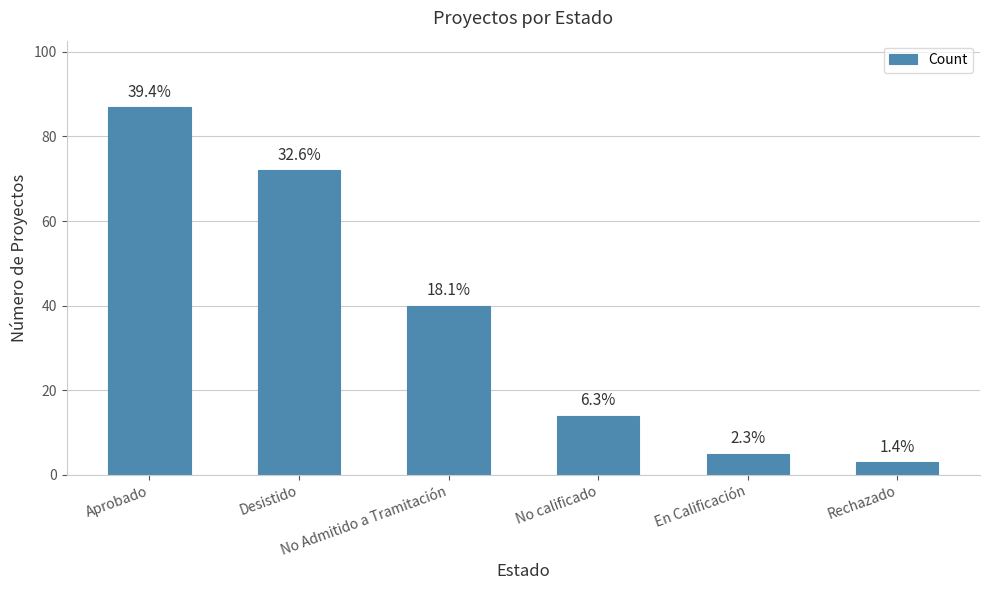

What is the minimum value shown in the chart?

3